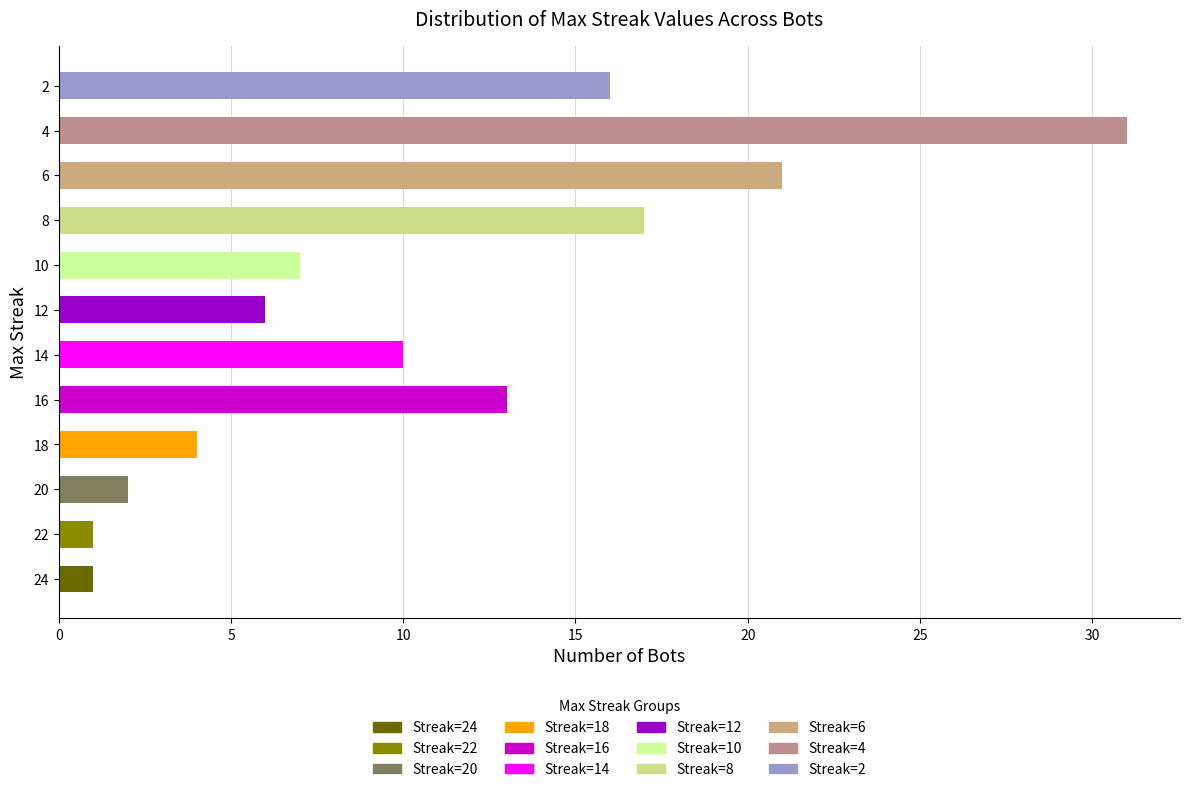

What is the change in value from 14 to 12?

-4